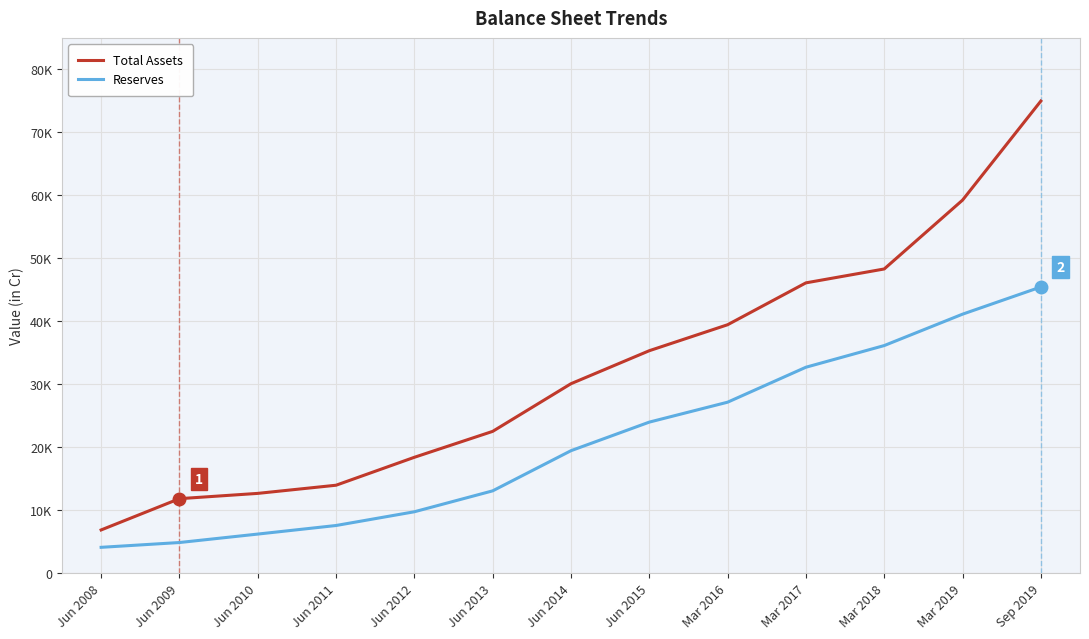

The Reserves series shows 19303 at Jun 2013. True or false?

False